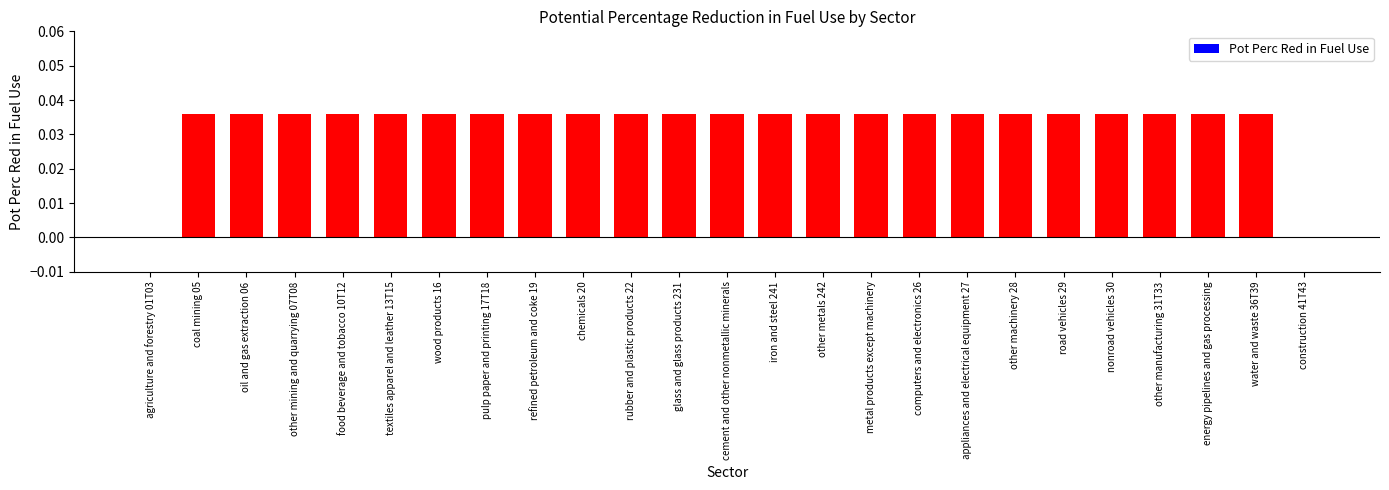

Between agriculture and forestry 01T03 and refined petroleum and coke 19, which is larger?

refined petroleum and coke 19